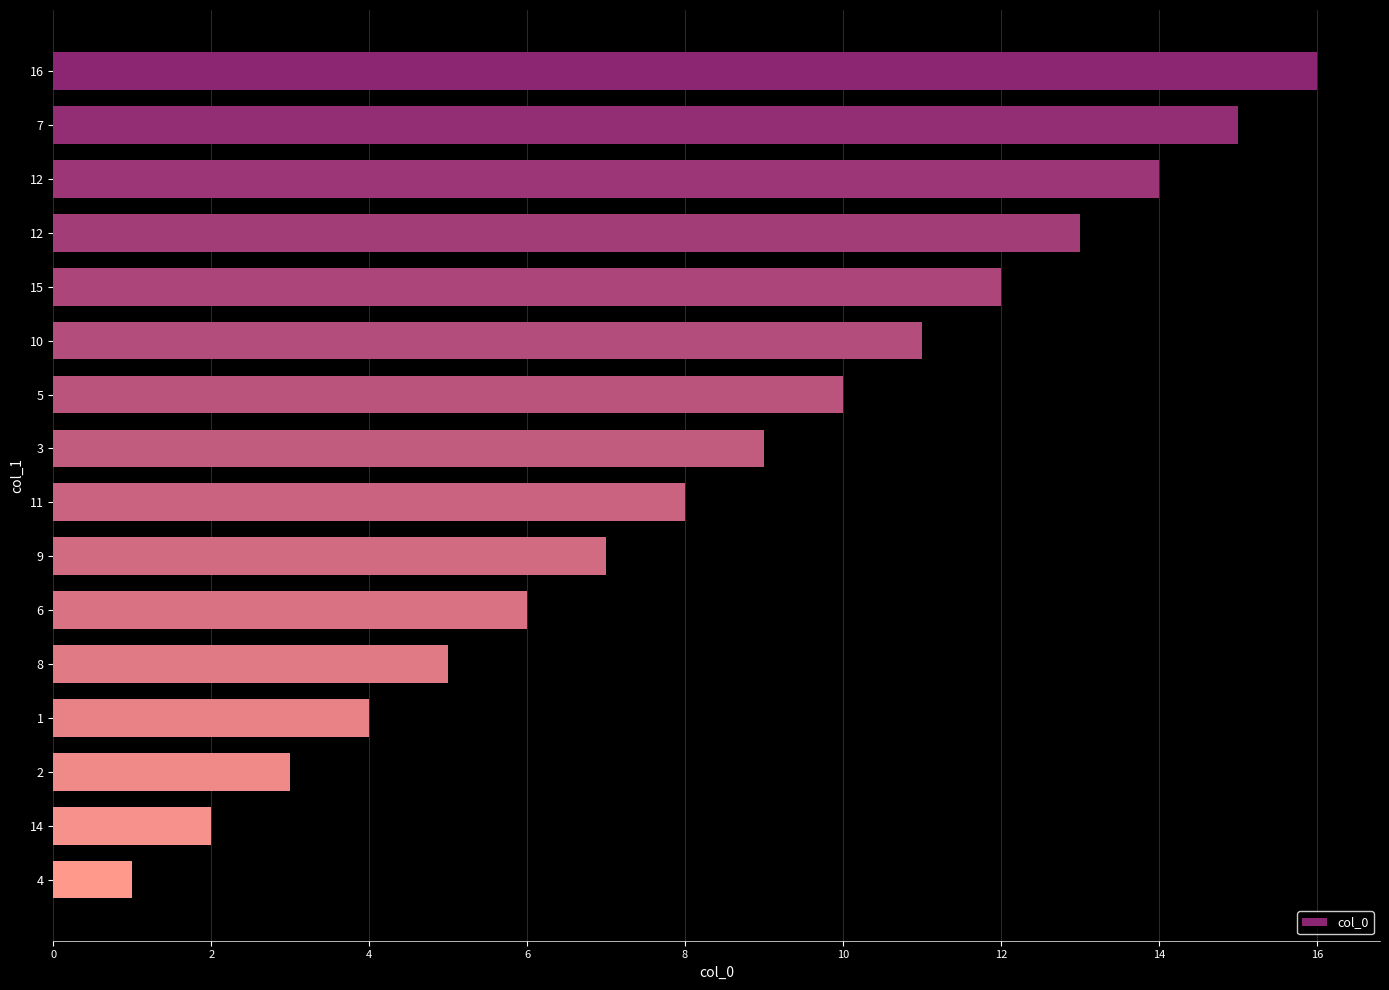

Are the bars horizontal?

Yes